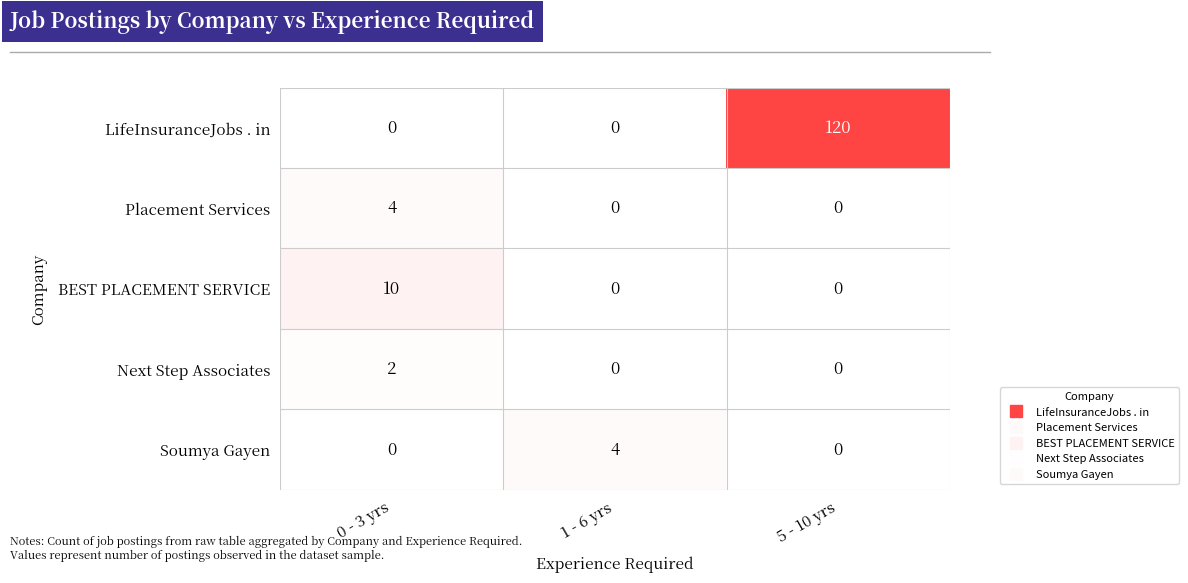

The value of LifeInsuranceJobs . in at 1 - 6 yrs is 0. True or false?

True